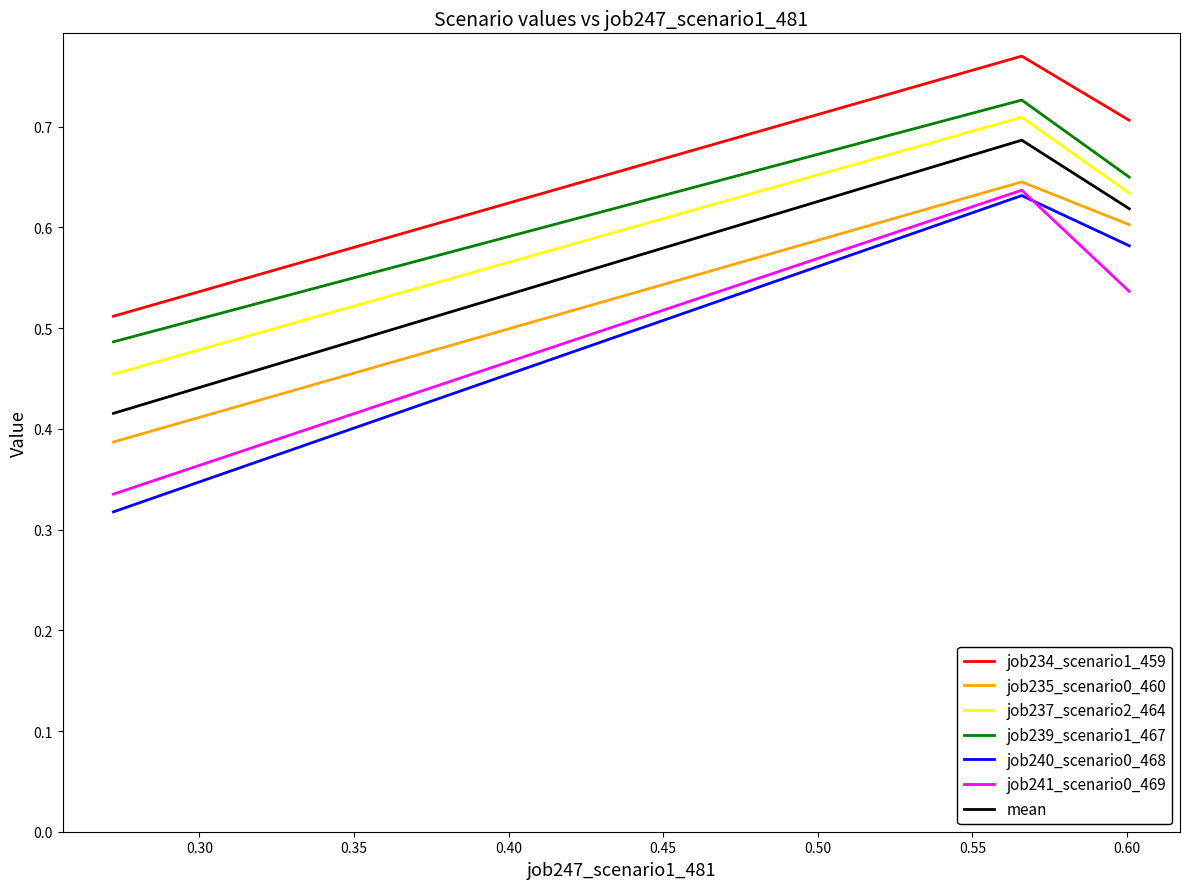

Which series has the widest spread of values?

job240_scenario0_468